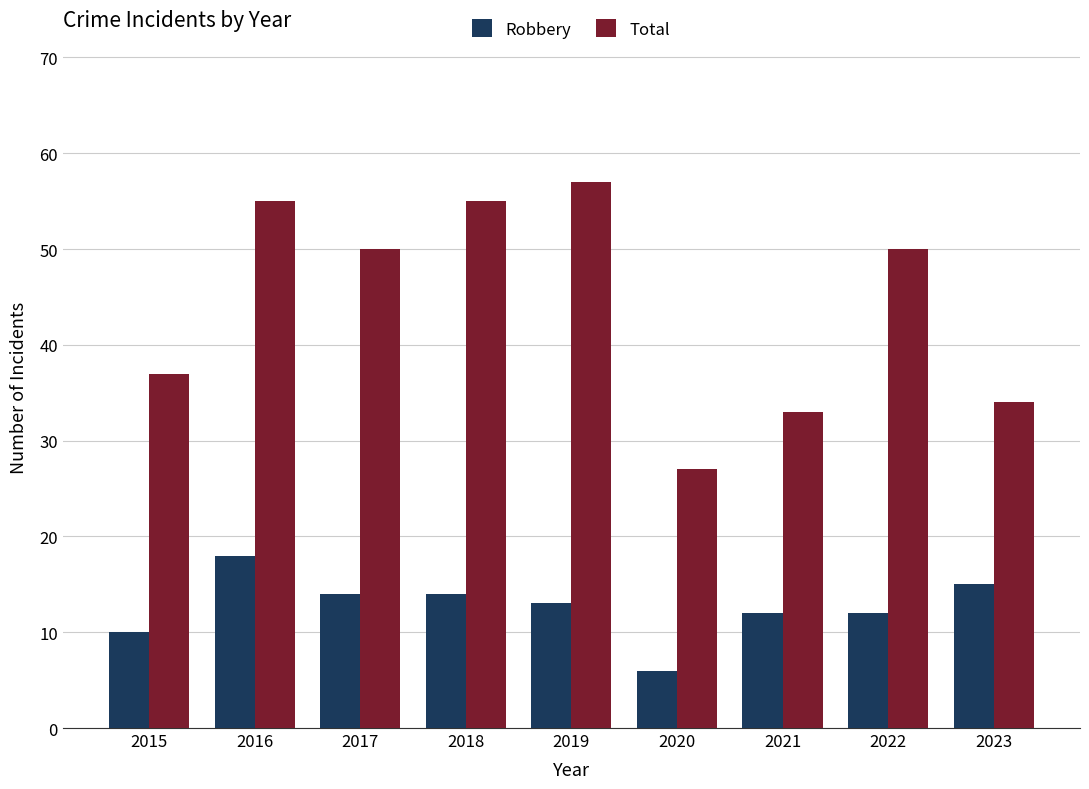

What is the difference between the maximum and minimum values in the Total series?

30